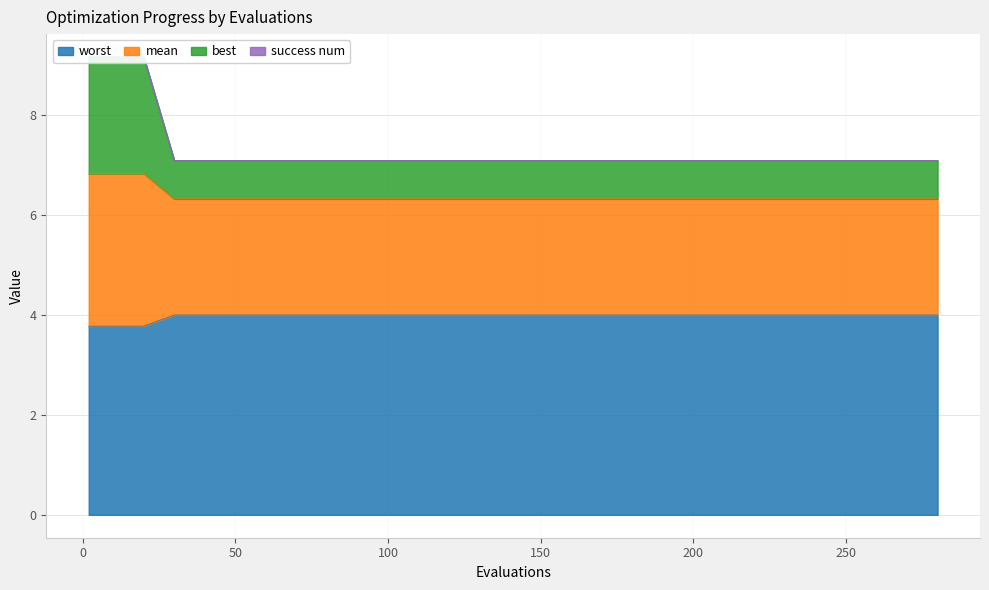

What is the lowest value of the worst series?

3.8